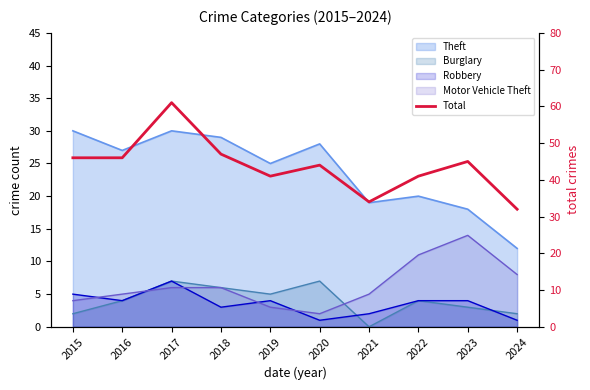

Rank the categories by value from lowest to highest.

2024, 2021, 2019, 2022, 2020, 2023, 2015, 2016, 2018, 2017